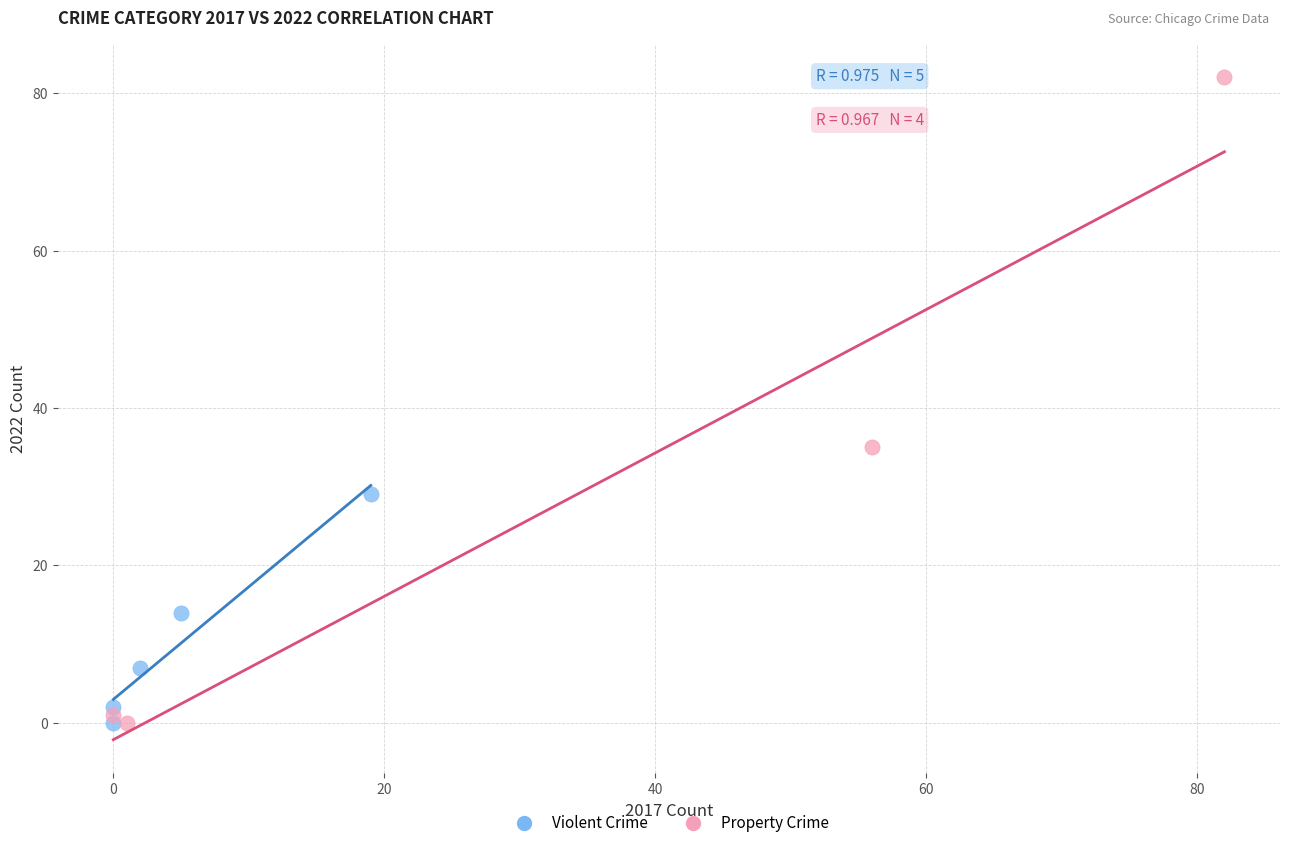

Which series contains the highest Y value?

Property Crime